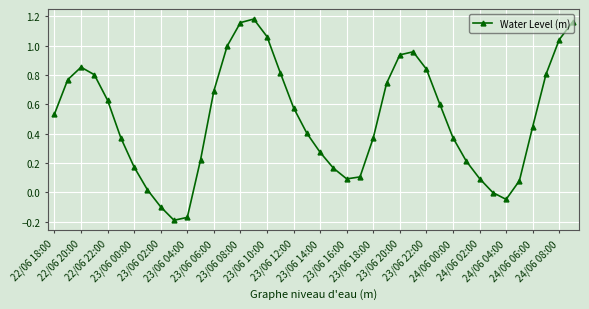

What is the difference between the maximum and minimum values?

1.4